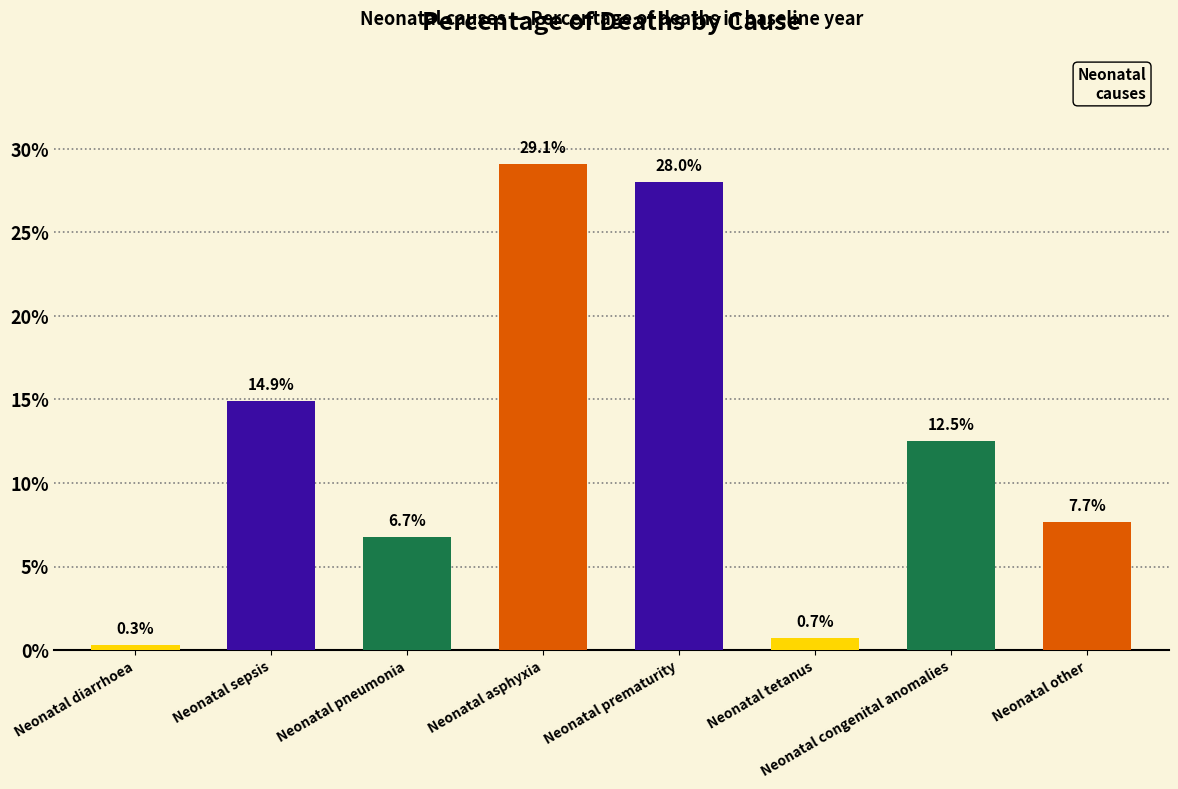

Which has a higher value, Neonatal tetanus or Neonatal other?

Neonatal other